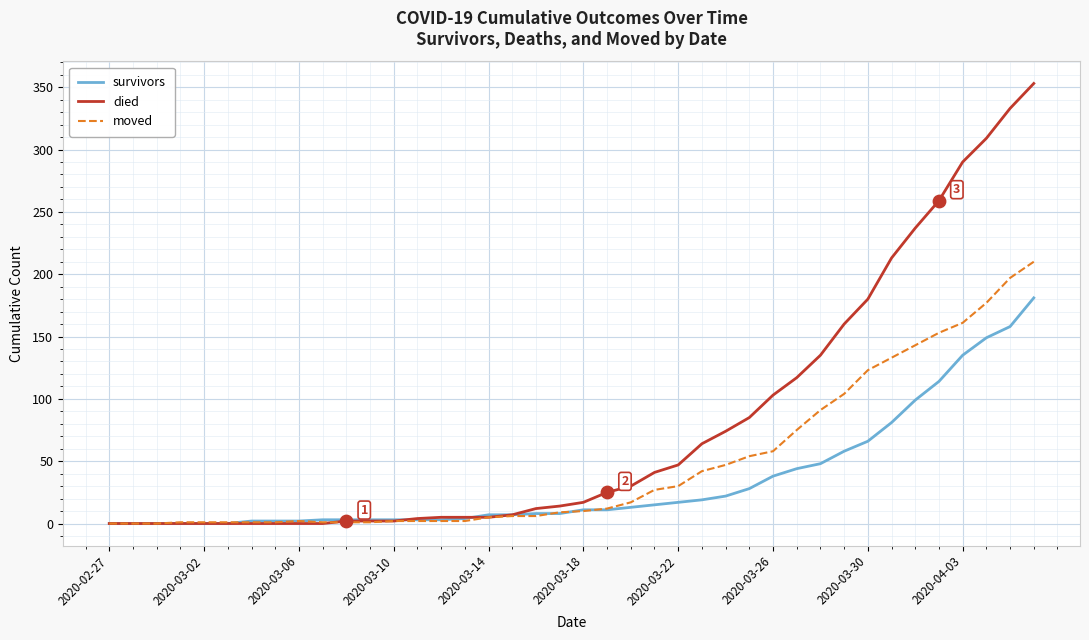

Which series has the largest total across all categories?

died